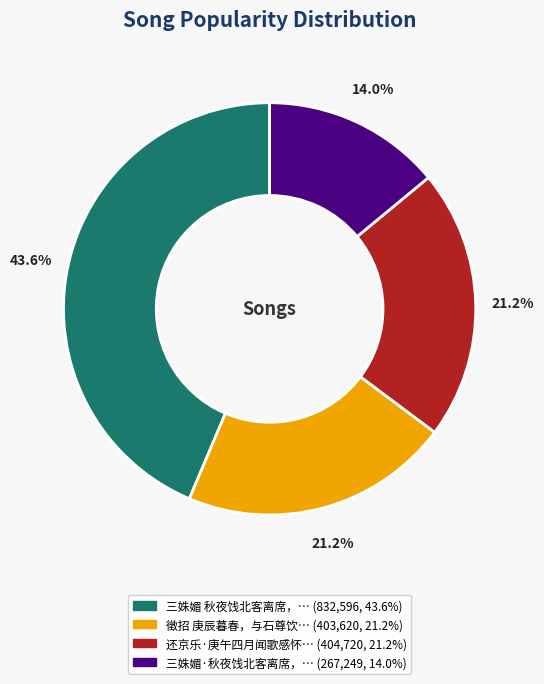

How many segments does this pie chart have?

4